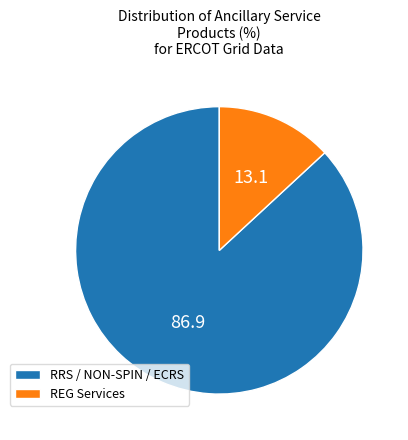

How many slices are in this pie chart?

2